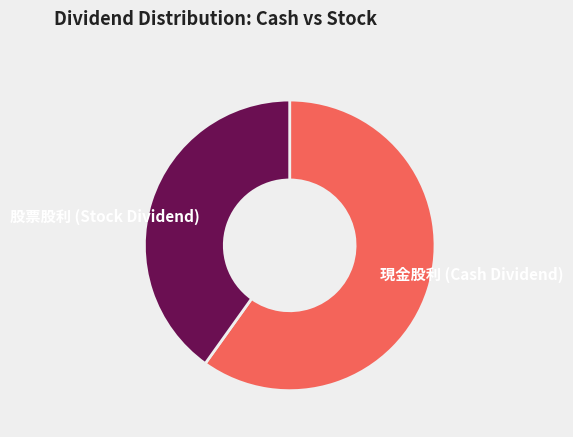

Which has a higher value, 股票股利 (Stock Dividend) or 現金股利 (Cash Dividend)?

現金股利 (Cash Dividend)